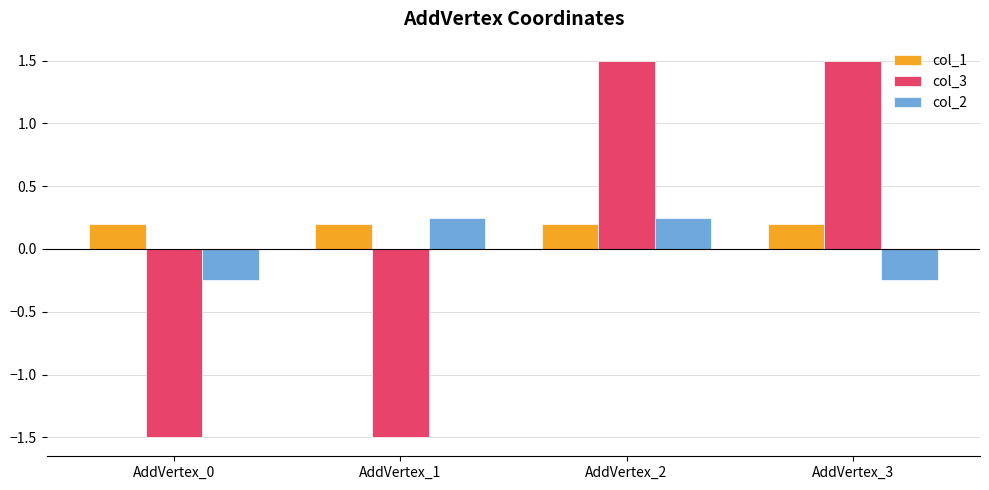

What is the maximum value shown in the chart?

1.5